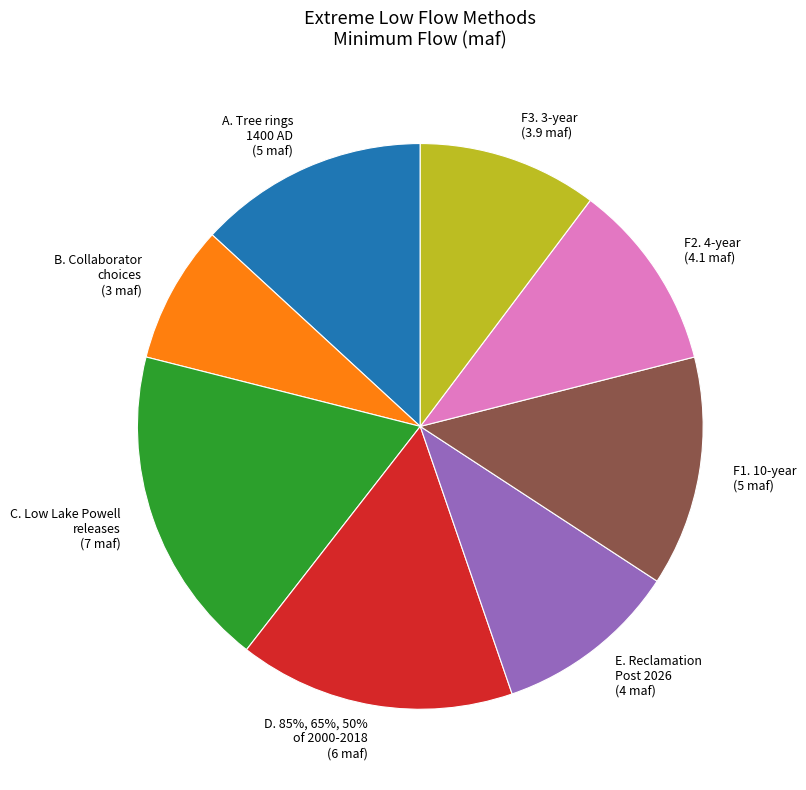

Does E. Reclamation
Post 2026 represent more than half of the total?

No